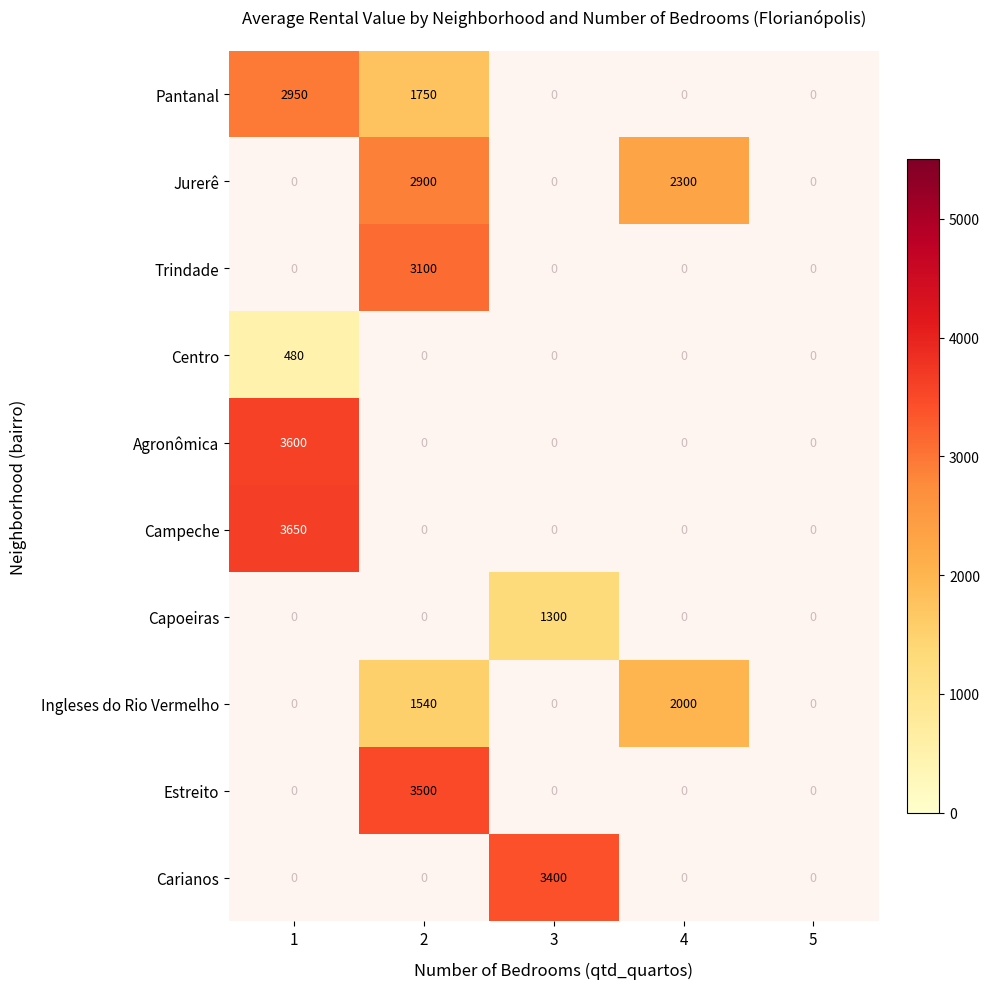

Is the value of Campeche at 2 greater than the value of Jurerê at 1?

No